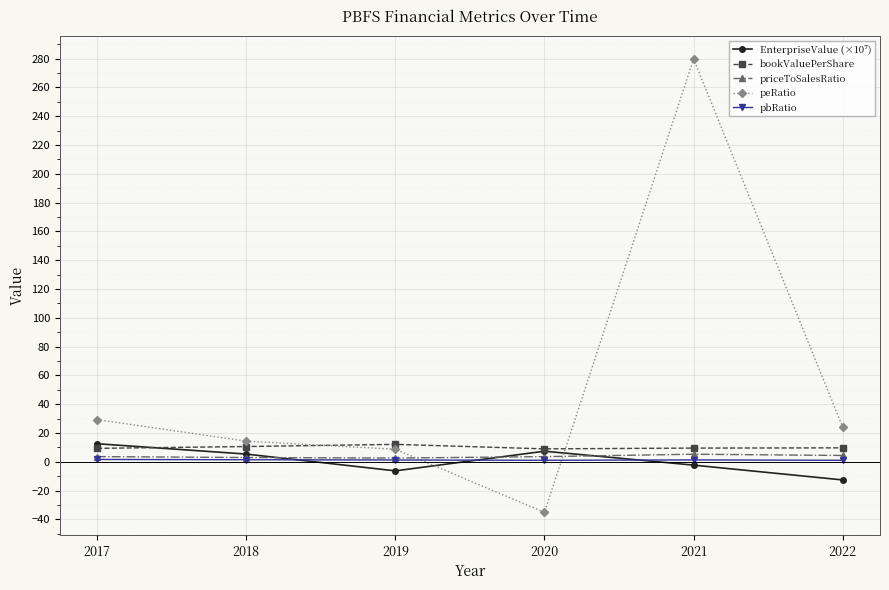

At which category is the sum across all series the highest?

2021